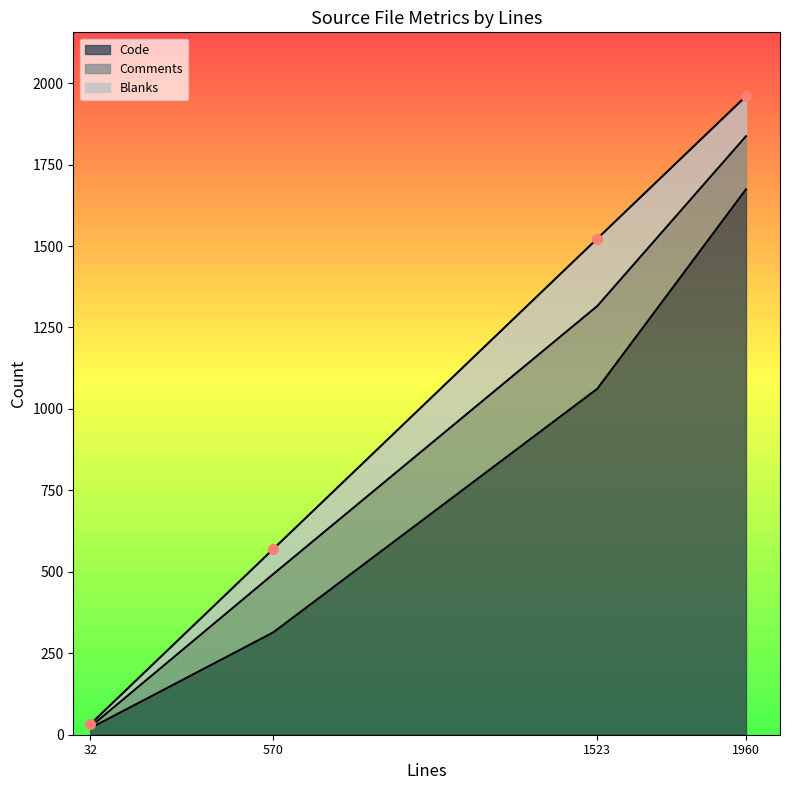

Which series has the widest spread of values?

Code